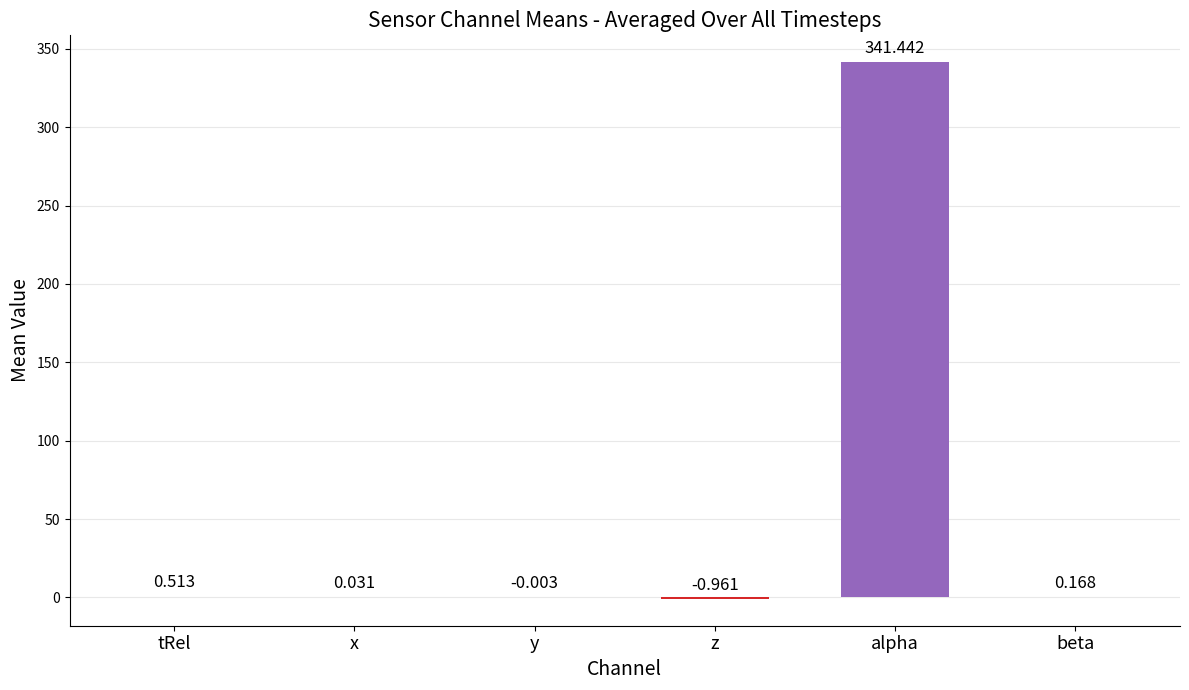

What is the difference between the values at tRel and z?

1.5